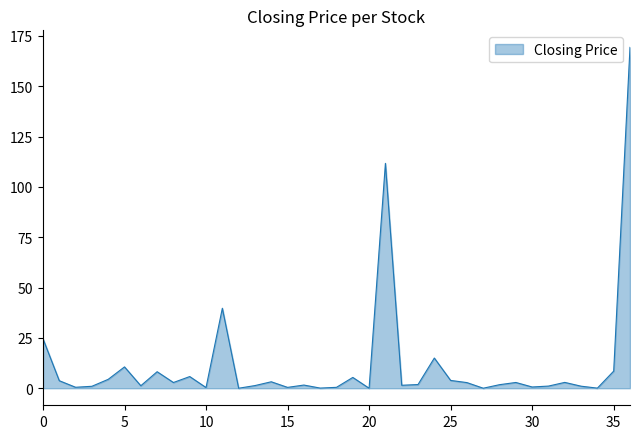

What is the greatest value displayed?

169.3